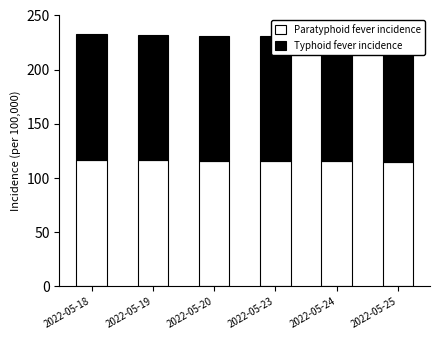

At how many categories does at least one series exceed 115?

5